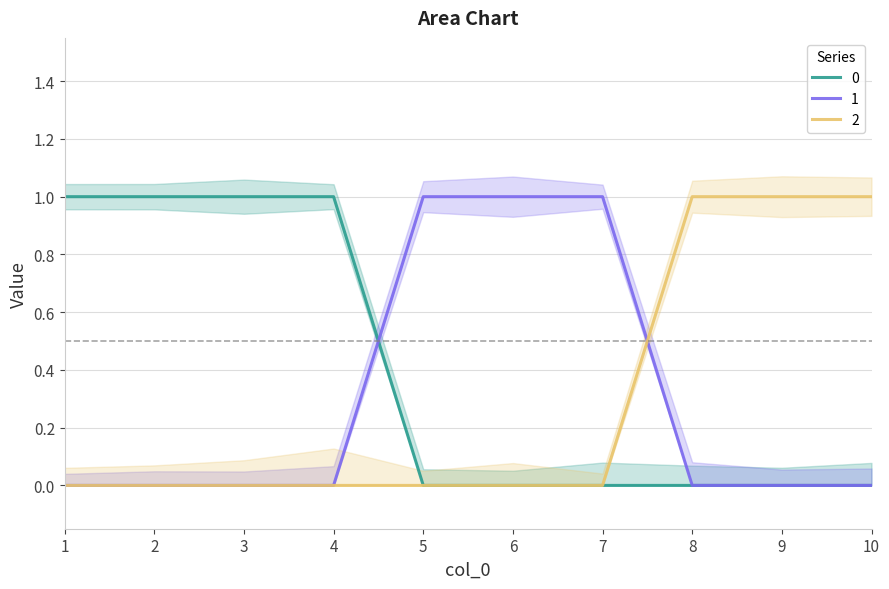

At 7, list the series in order from largest to smallest.

1, 0, 2